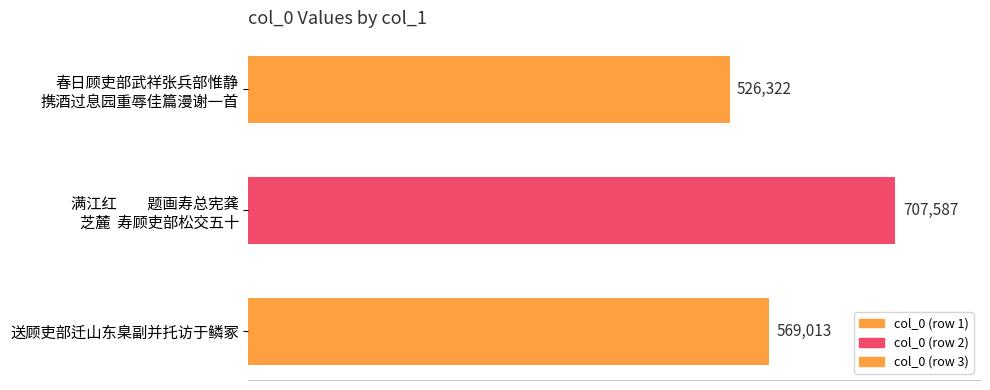

Count the number of data series in this chart.

1